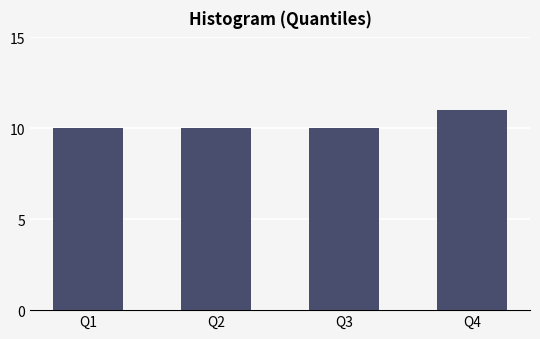

Reading left to right, extract all data points from this chart.

10	10	10	11